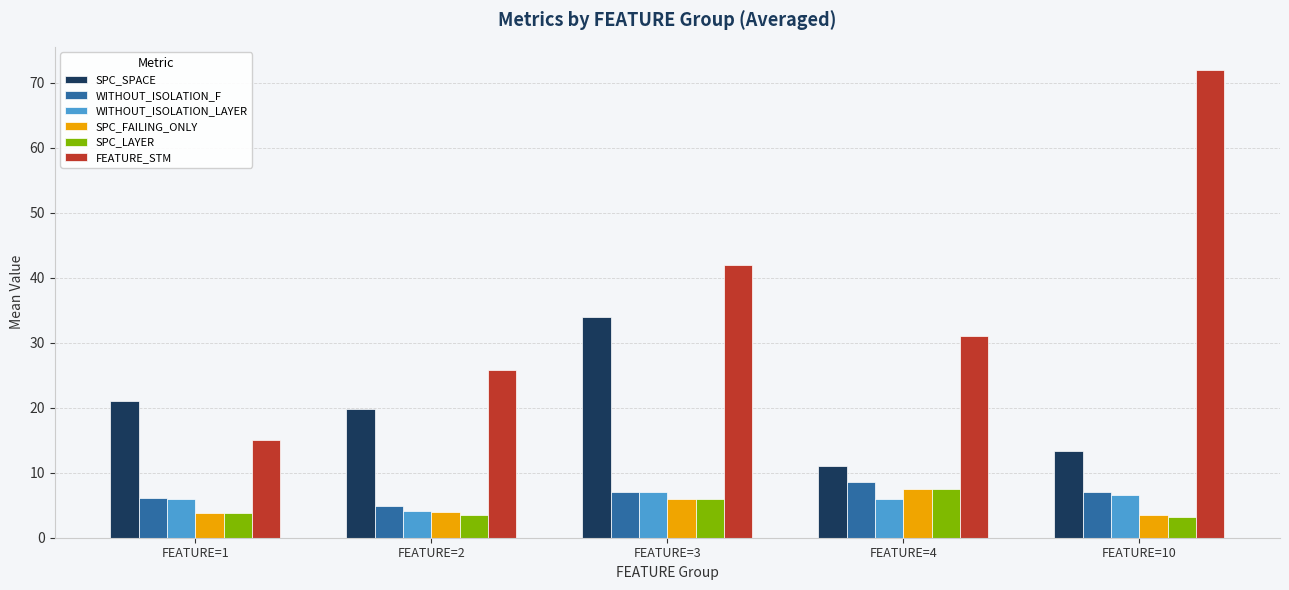

How many bars are there in each group?

6